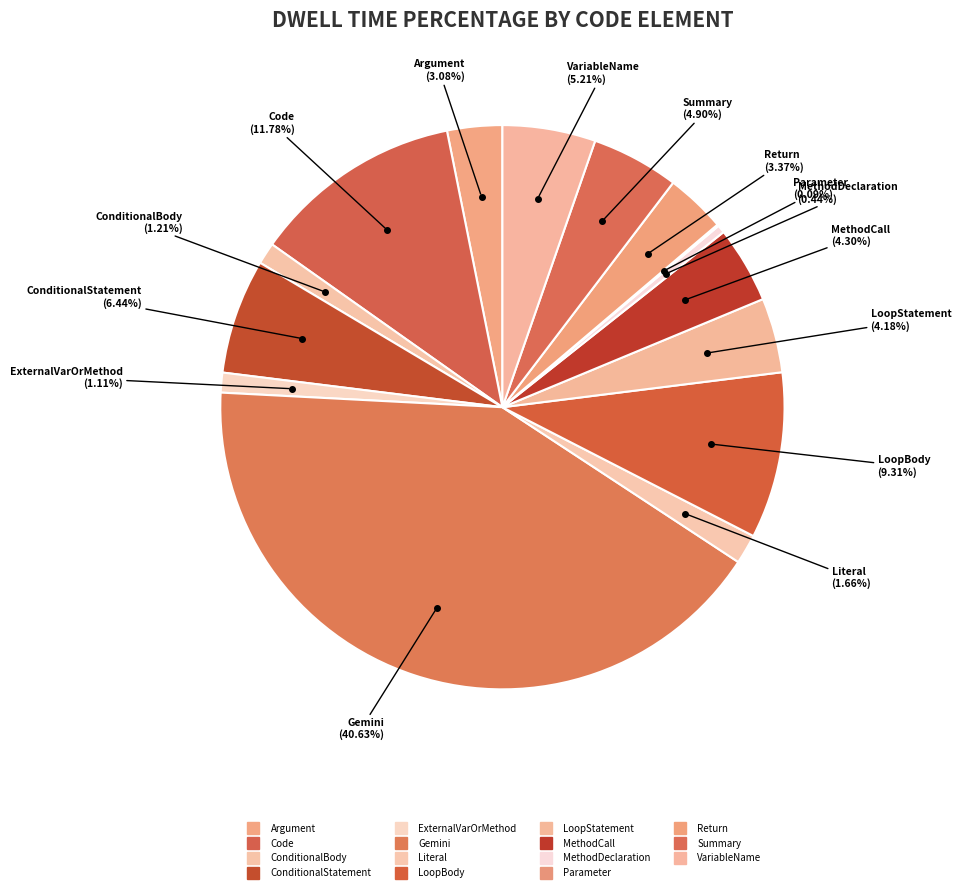

How much of the chart is everything except Summary?

95.0%